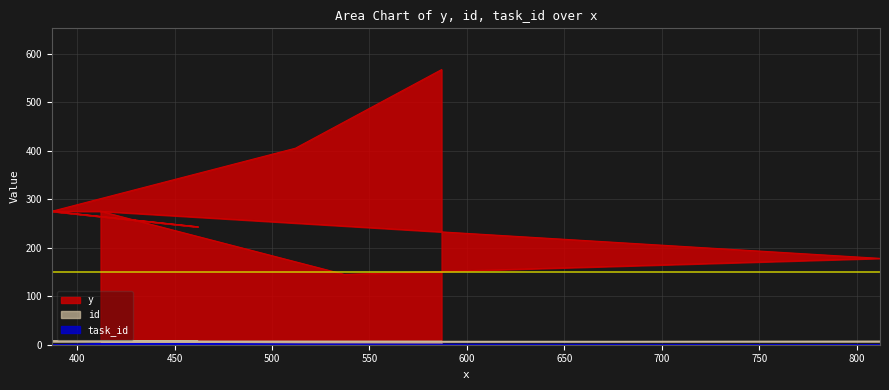

True or false: y and id intersect in this chart.

False